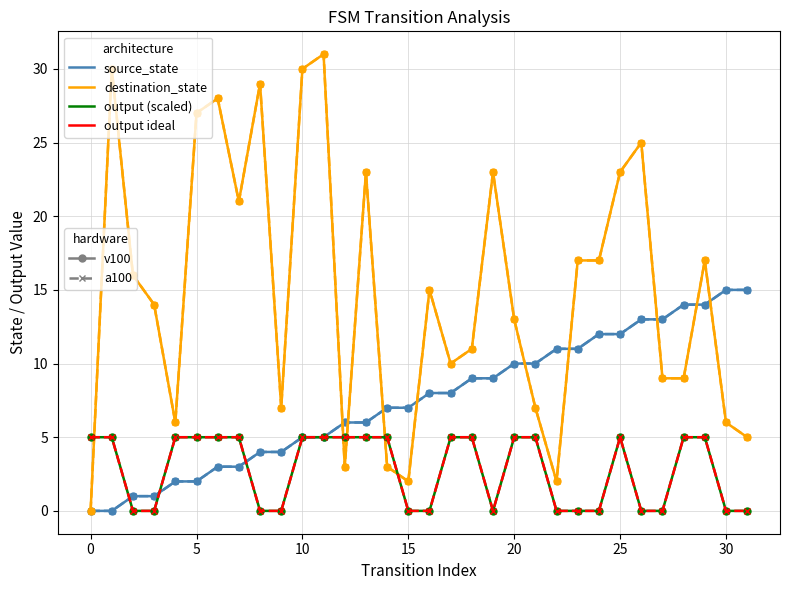

Is this an area chart (filled region under the line)?

No